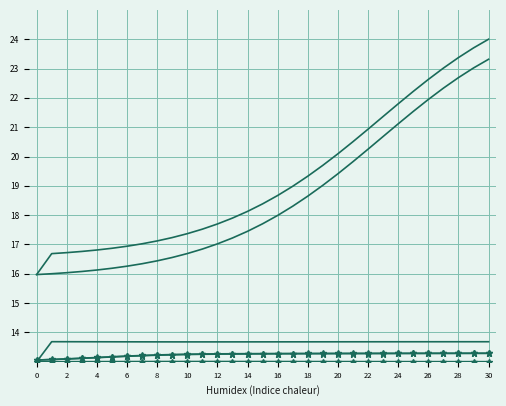

Is this an area chart (filled region under the line)?

No